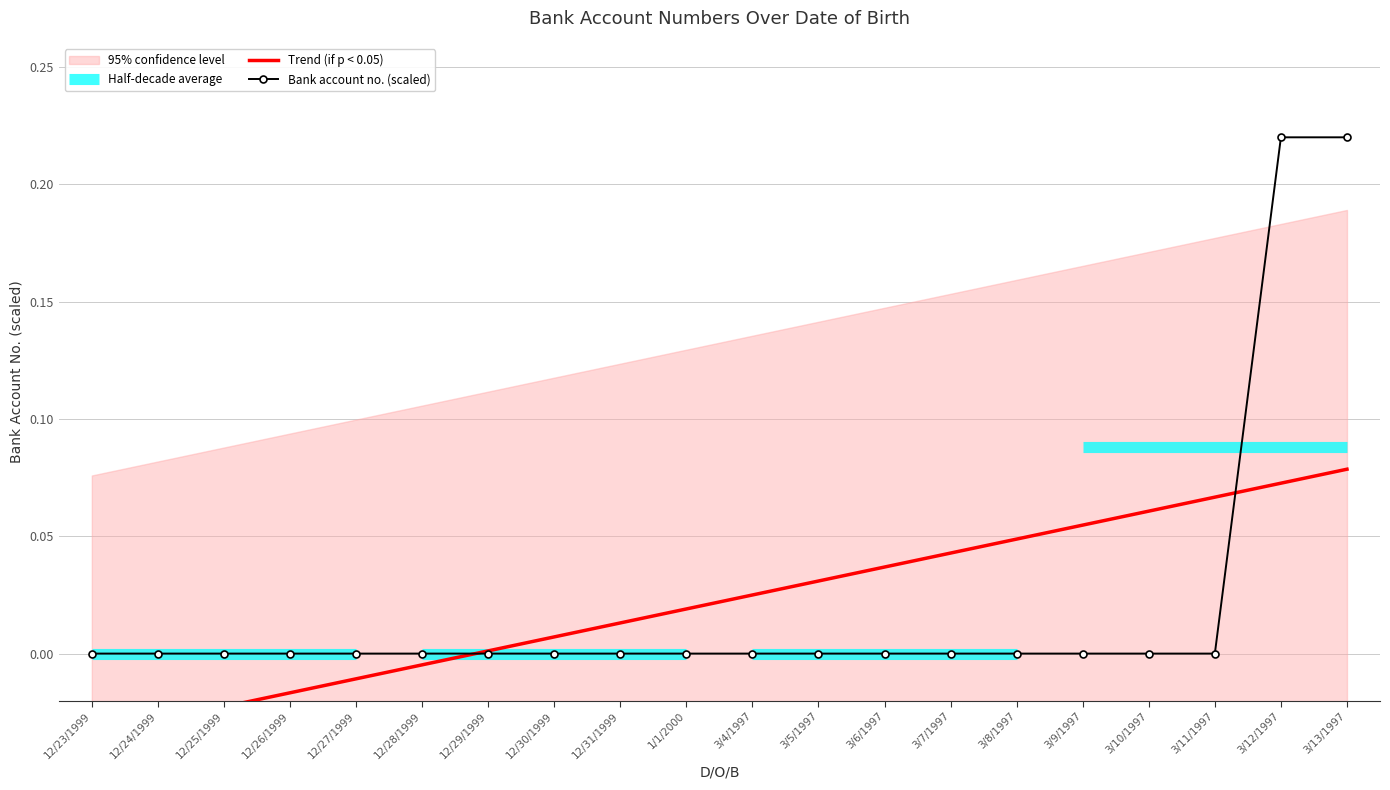

The value at 12/23/1999 is 0.0. True or false?

True